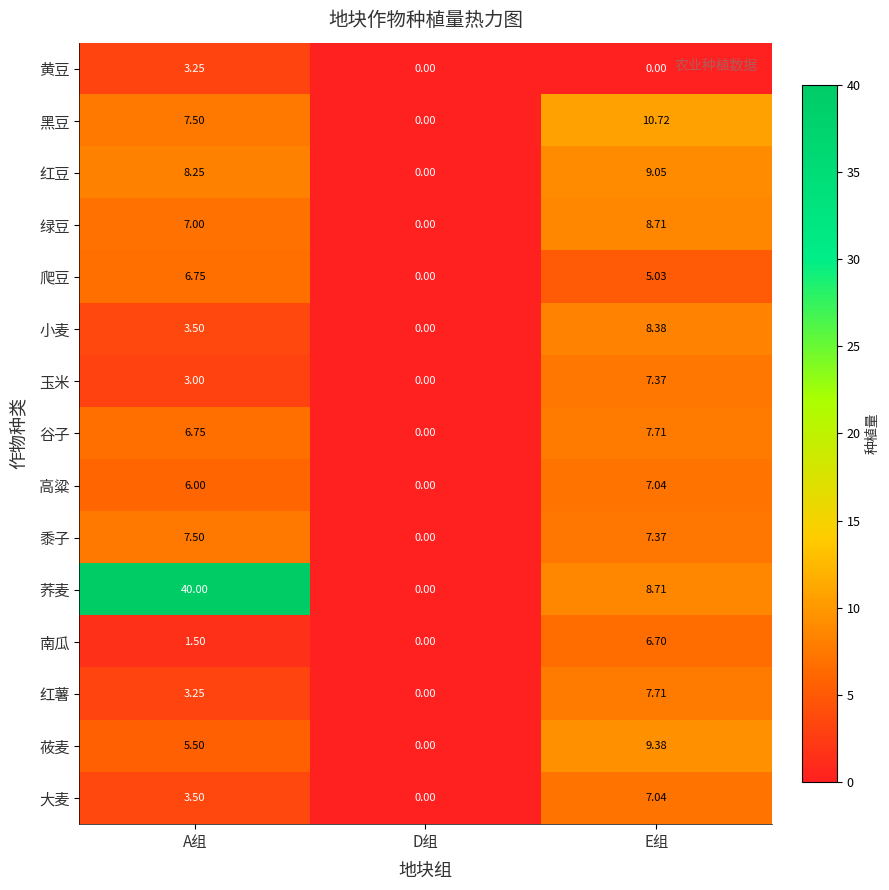

Where is 黑豆 nearest to the value 5?

A组